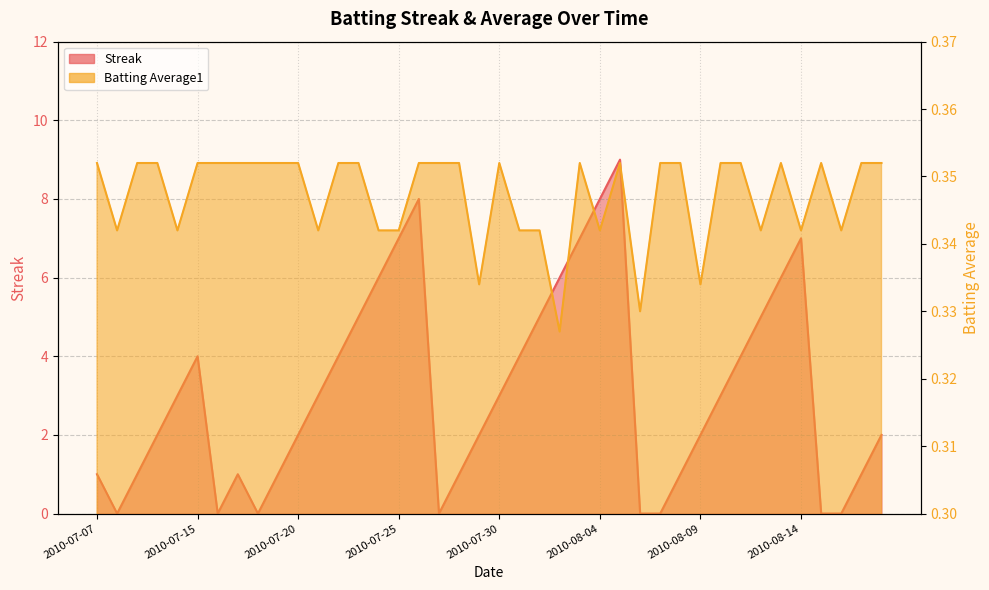

Which series has the largest total across all categories?

Streak